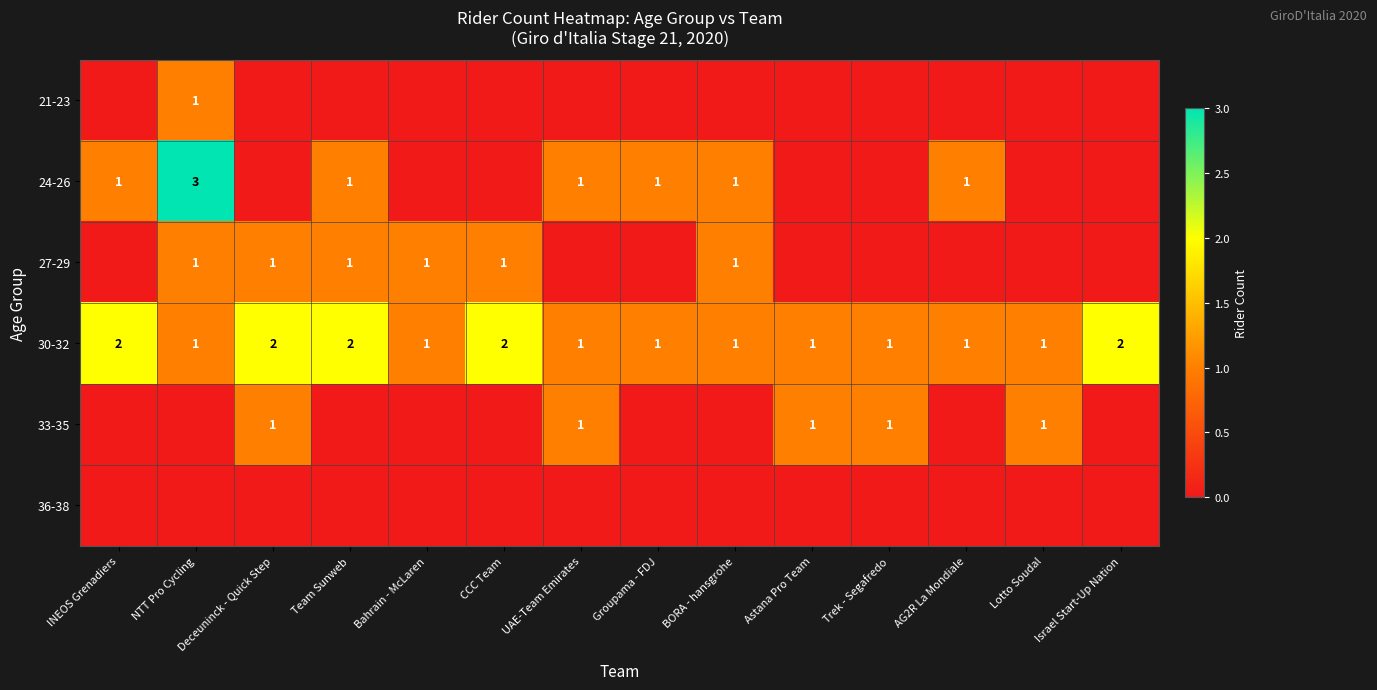

The 27-29 series shows 1 at Deceuninck - Quick Step. True or false?

True